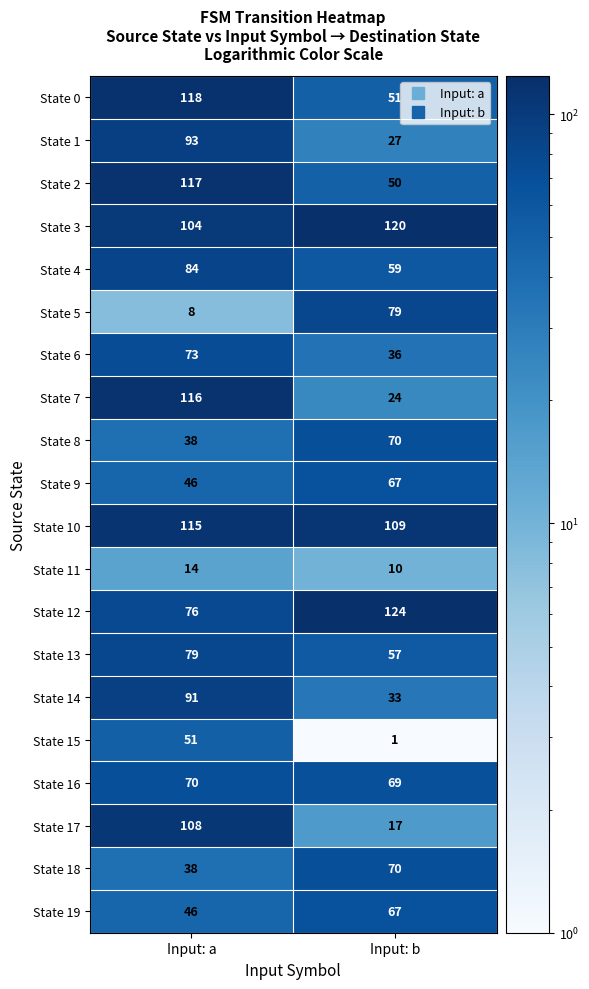

The State 15 series shows 1 at Input: b. True or false?

True